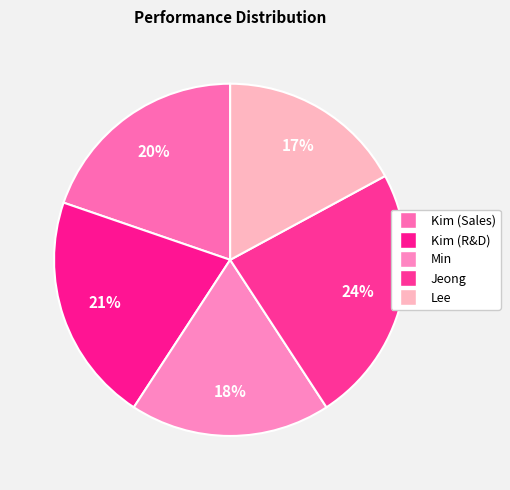

Combined, what portion of the pie is Lee and Kim (R&D)?

38.2%